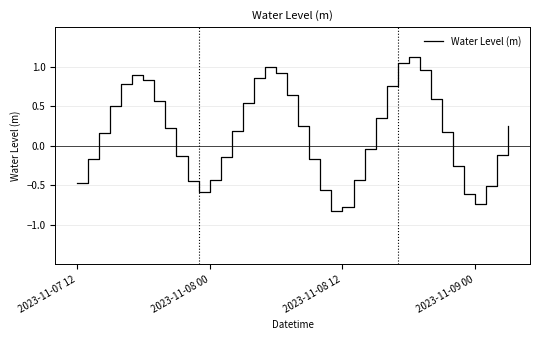

What is the minimum value shown in the chart?

-0.8